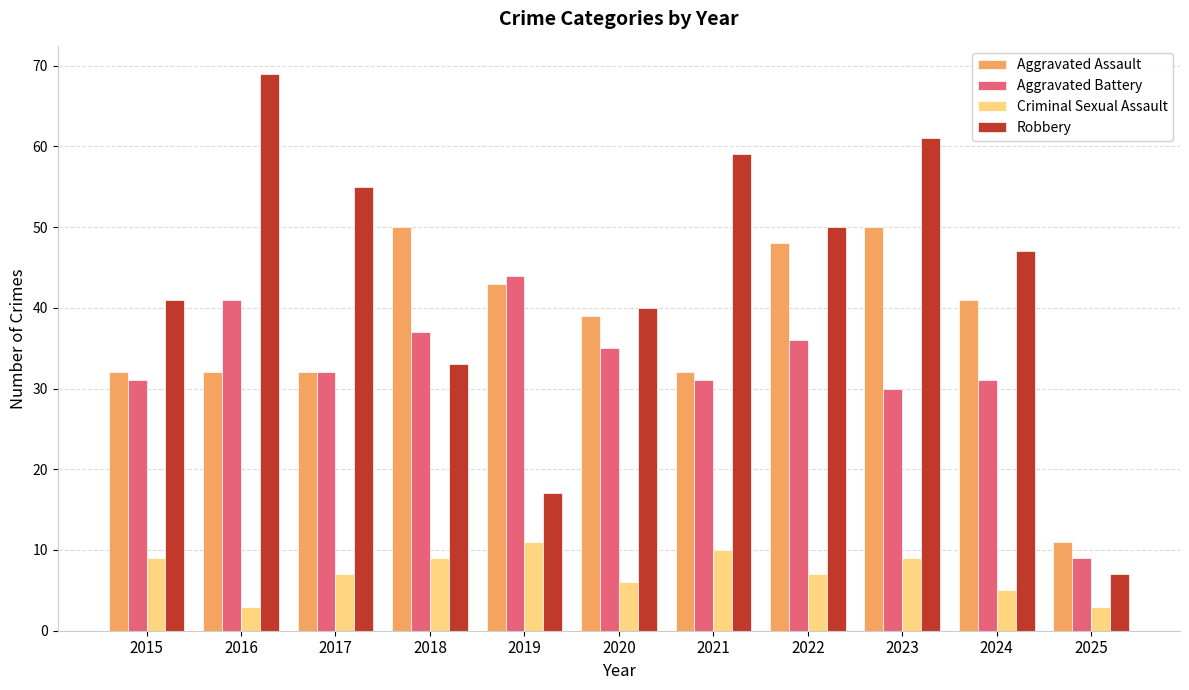

At which category is the sum across all series the highest?

2023